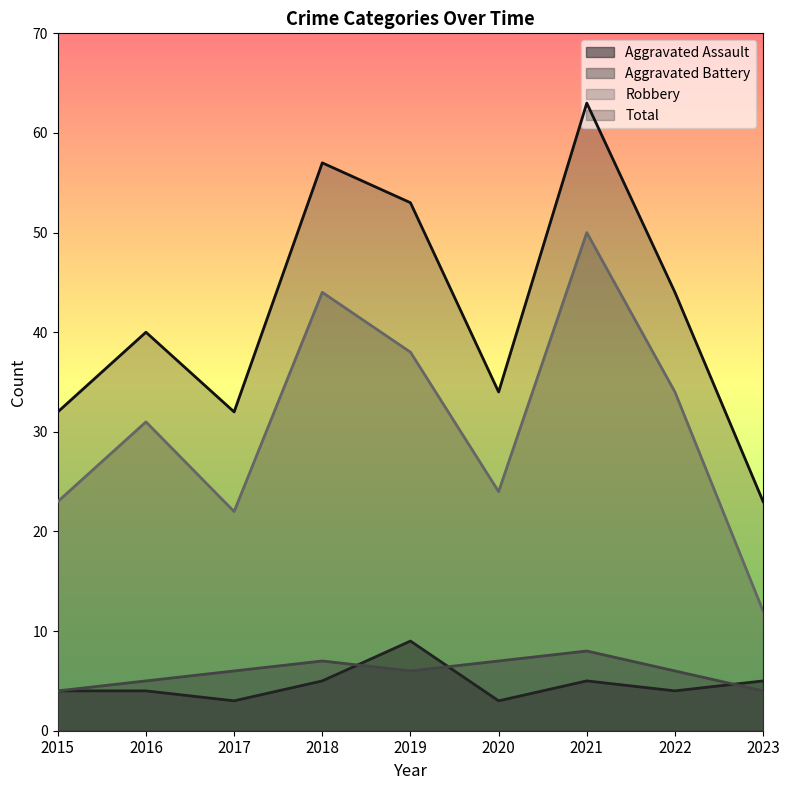

List the labels in order of Aggravated Battery value, smallest first.

2015, 2023, 2016, 2017, 2019, 2022, 2018, 2020, 2021